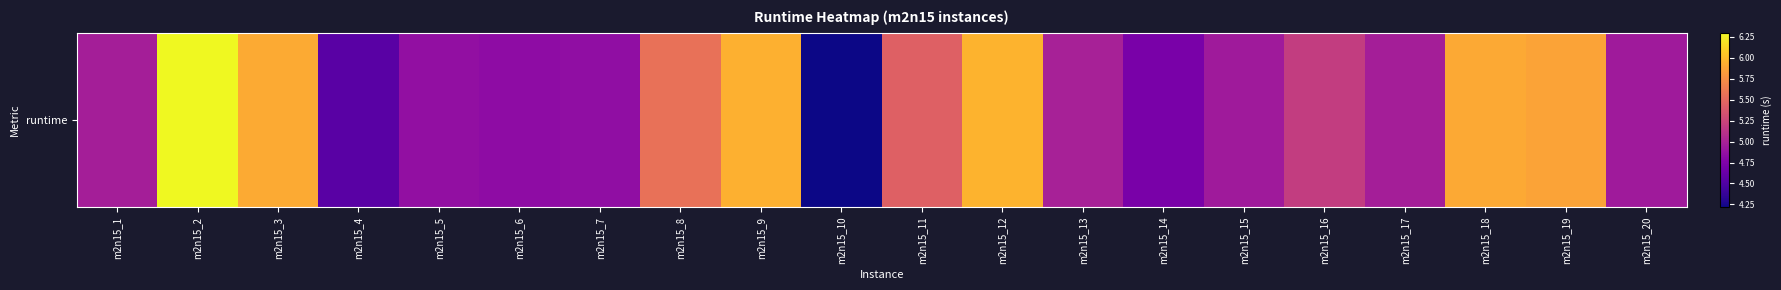

What is the change in value from m2n15_2 to m2n15_17?

-1.3